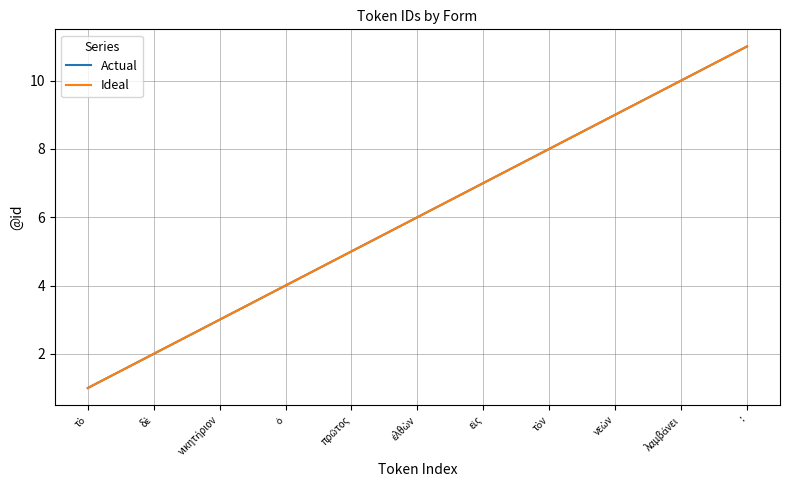

Does the chart display data point markers on the line(s)?

No